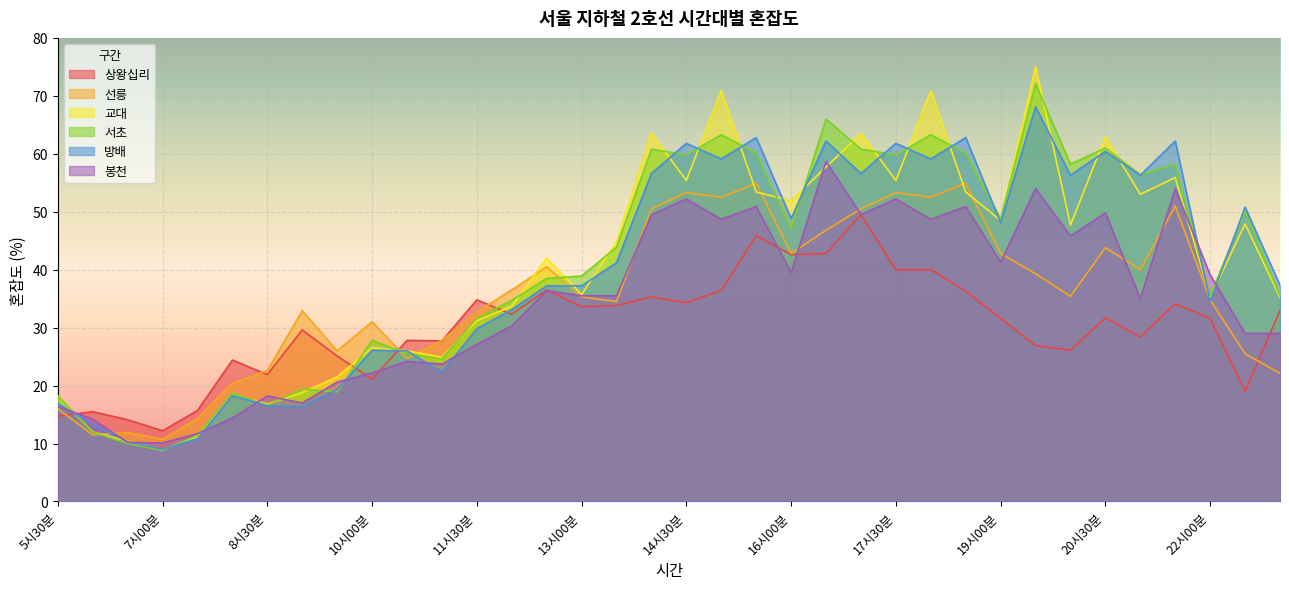

In 방배, how many points are lower than both neighbors (excluding endpoints)?

11